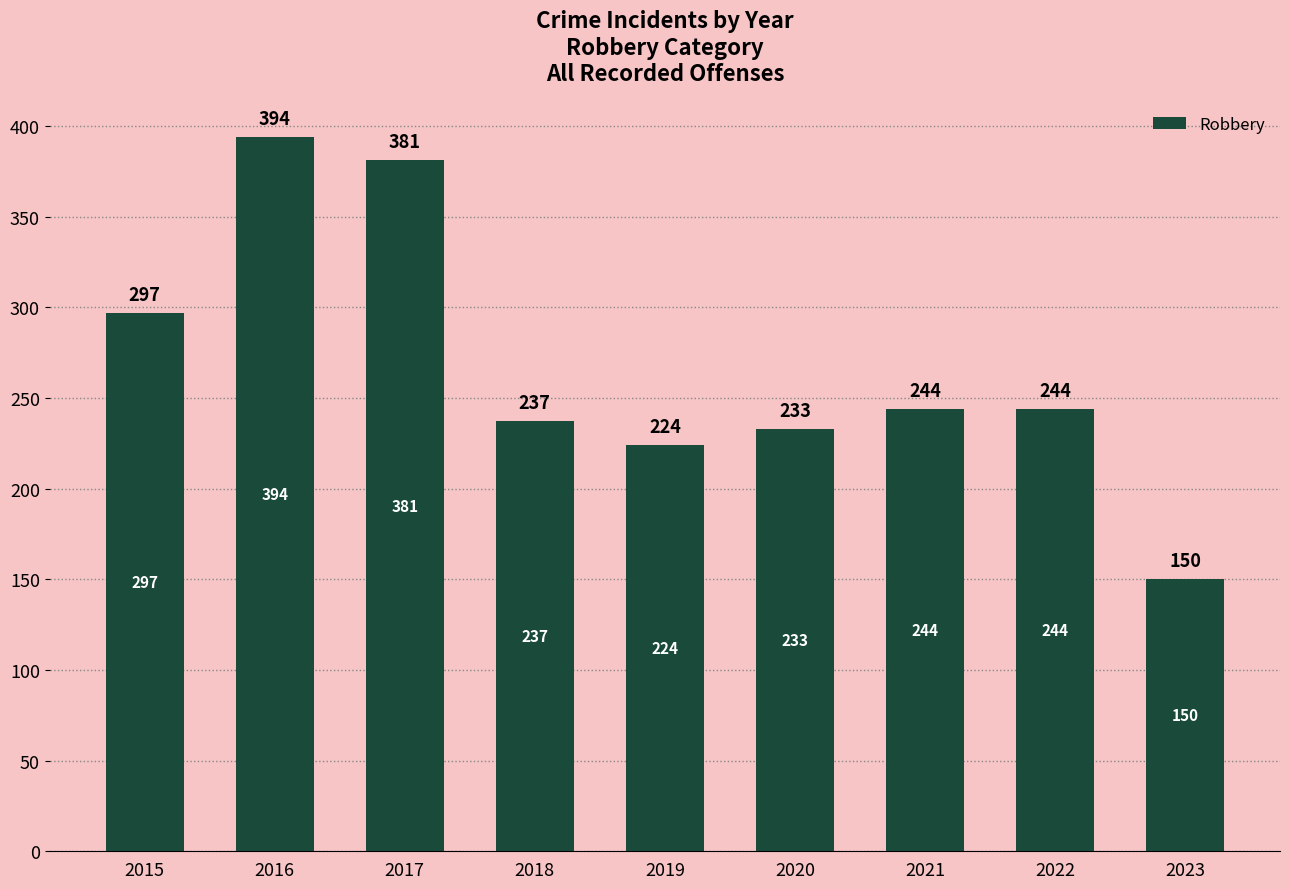

Which label corresponds to the smallest value in the chart?

2023